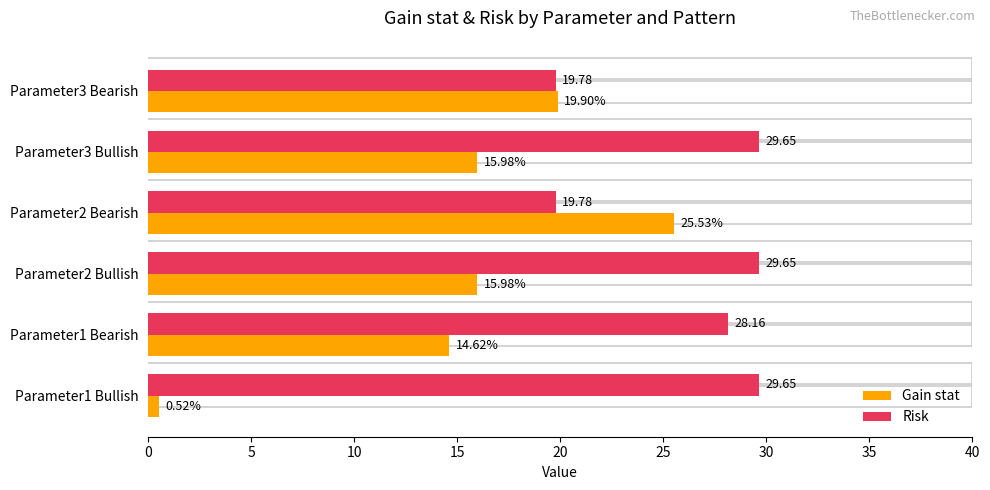

Rank the series at Parameter3 Bullish from highest to lowest value.

Risk, Gain stat